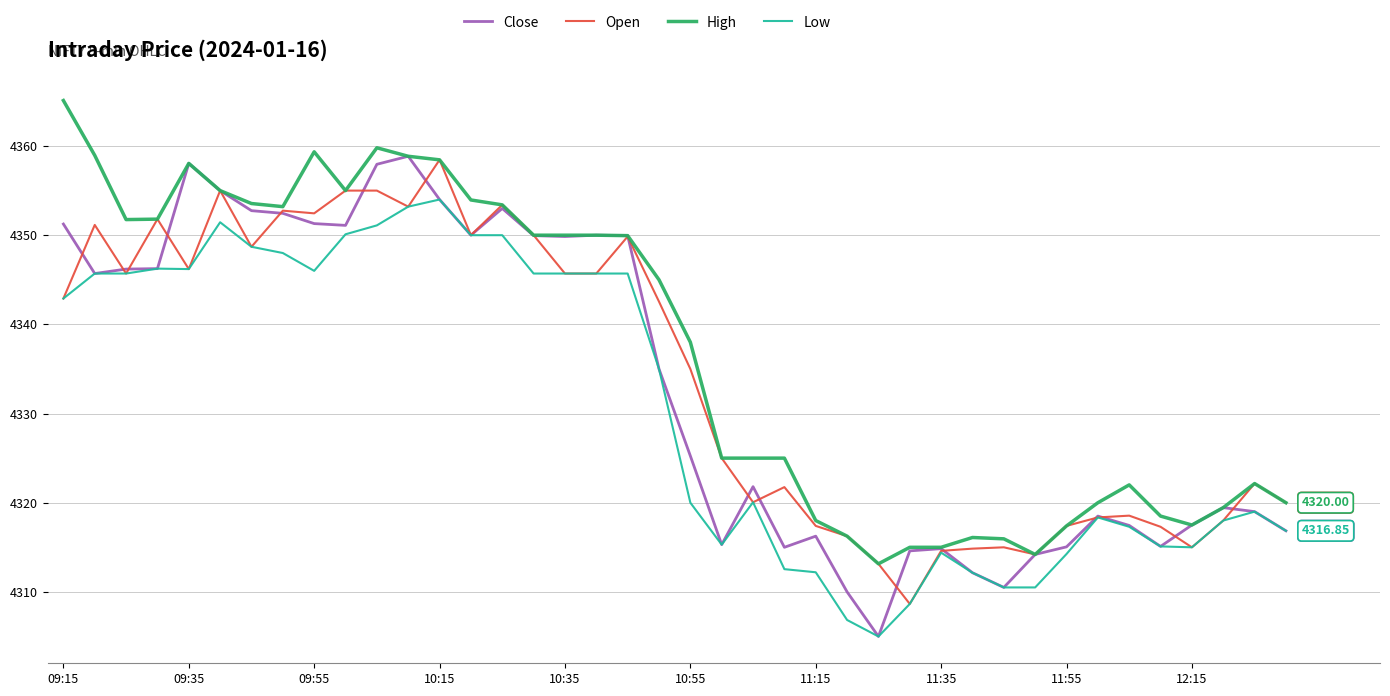

Which series has the largest total across all categories?

High